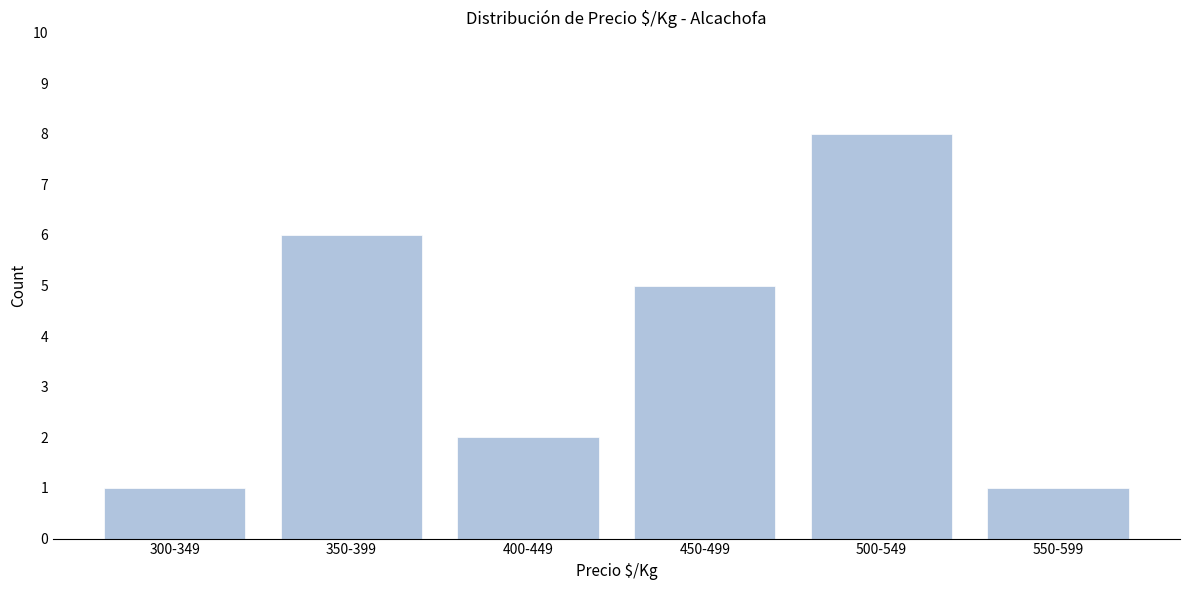

Reading right to left, list all the values displayed in this chart.

550-599=1	500-549=8	450-499=5	400-449=2	350-399=6	300-349=1